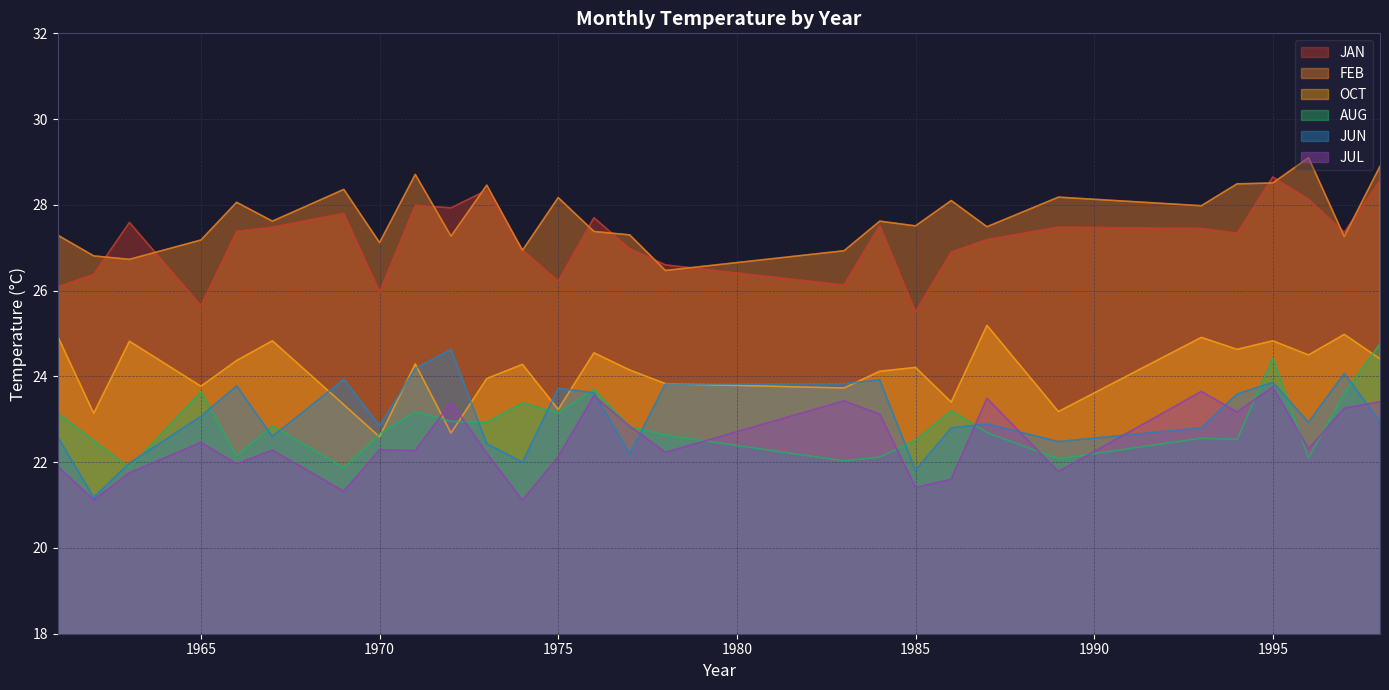

Between 1963 and 1987, which is larger?

1963